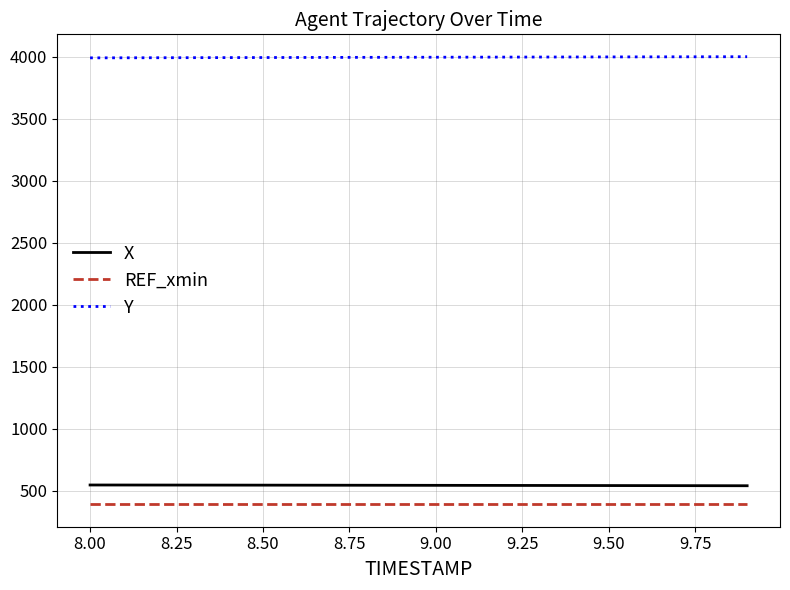

What is the lowest value of the X series?

539.8